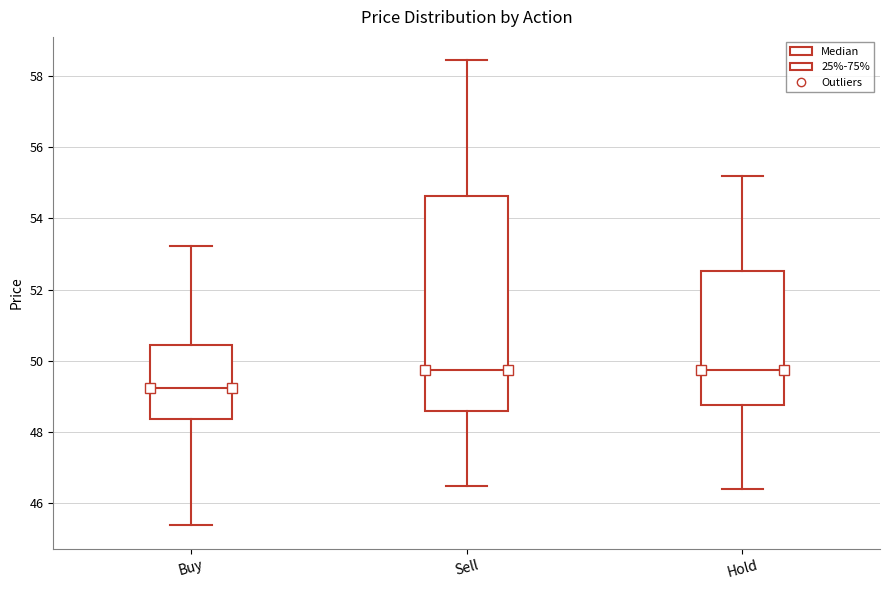

Reading left to right, transcribe this box plot: for each box, give where its median line is, the range the box spans, and where its two whiskers end, as read against the y-axis. The values are not printed on the chart, so give them approximately, as read against the axis.

Buy: median 49.2, box 48.4 to 50.4, whiskers 45.4 to 53.2
Sell: median 49.8, box 48.6 to 54.6, whiskers 46.4 to 58.4
Hold: median 49.8, box 48.8 to 52.6, whiskers 46.4 to 55.2